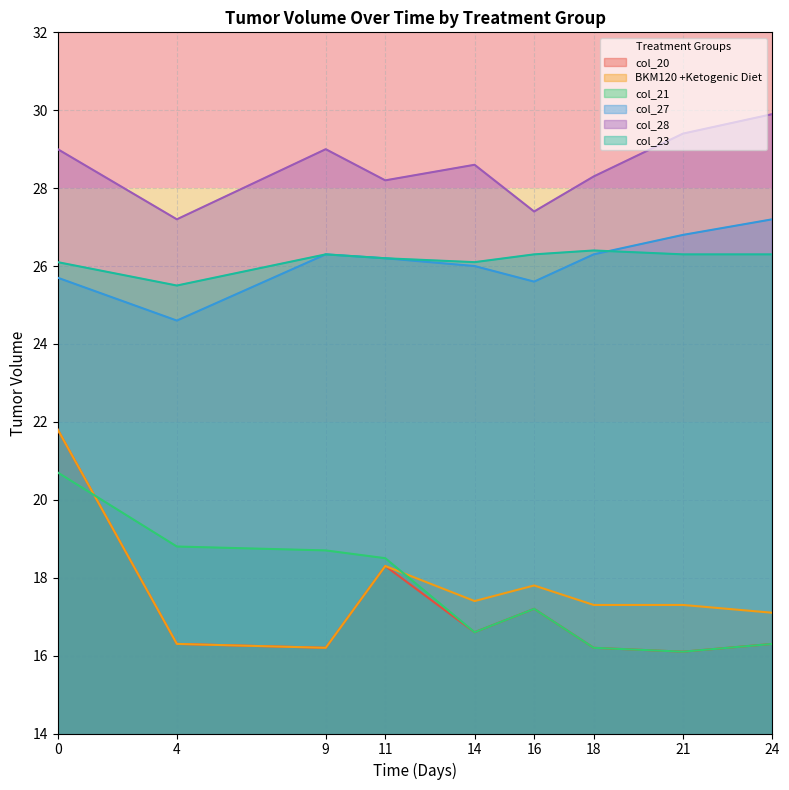

How many lines are shown in the chart?

6